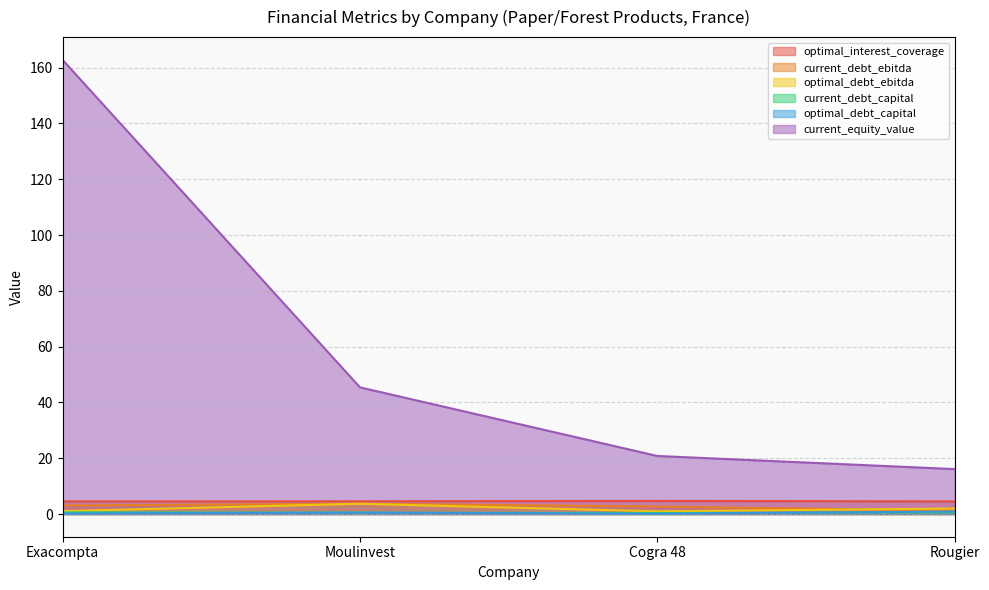

How many interior local valleys does the optimal_debt_capital series have?

1